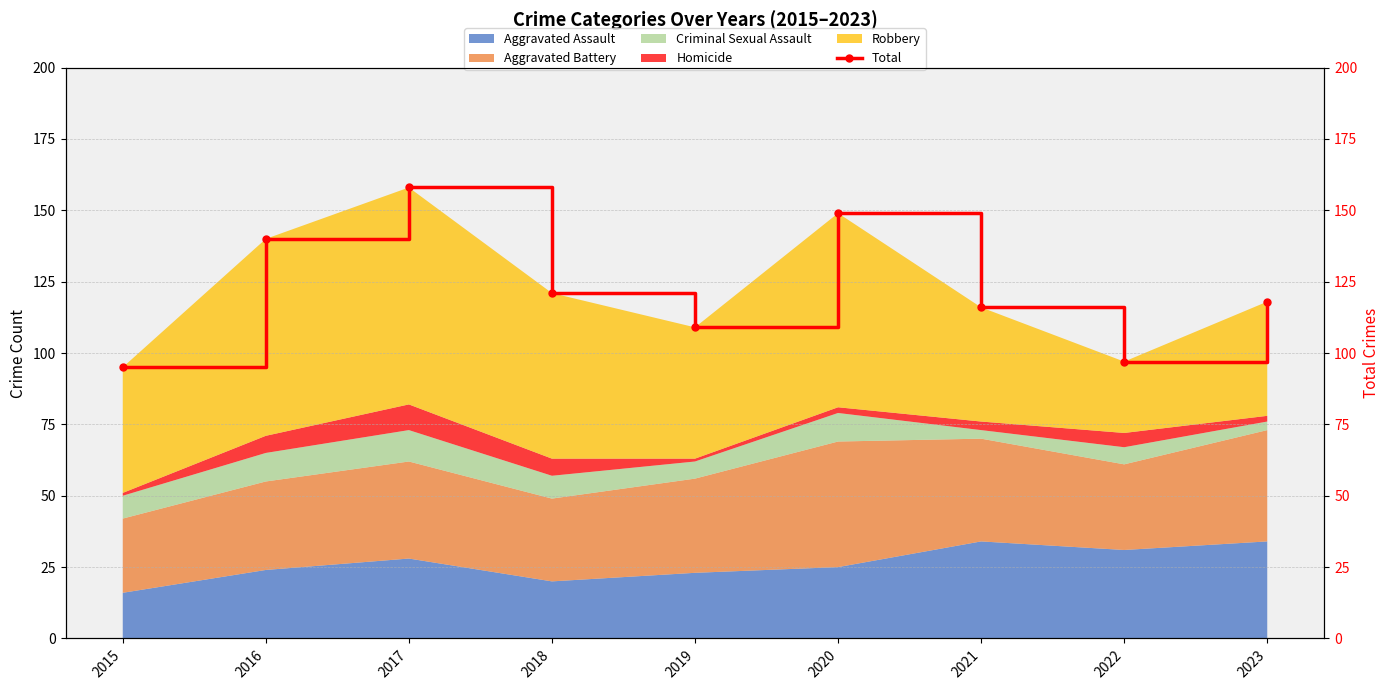

Reading left to right, what are all the values shown in this chart?

2015=95	2016=140	2017=158	2018=121	2019=109	2020=149	2021=116	2022=97	2023=118